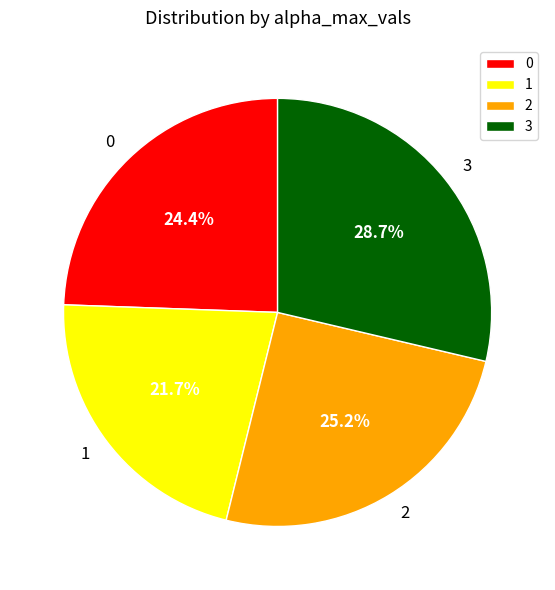

Is there any slice that represents more than half of the pie?

No